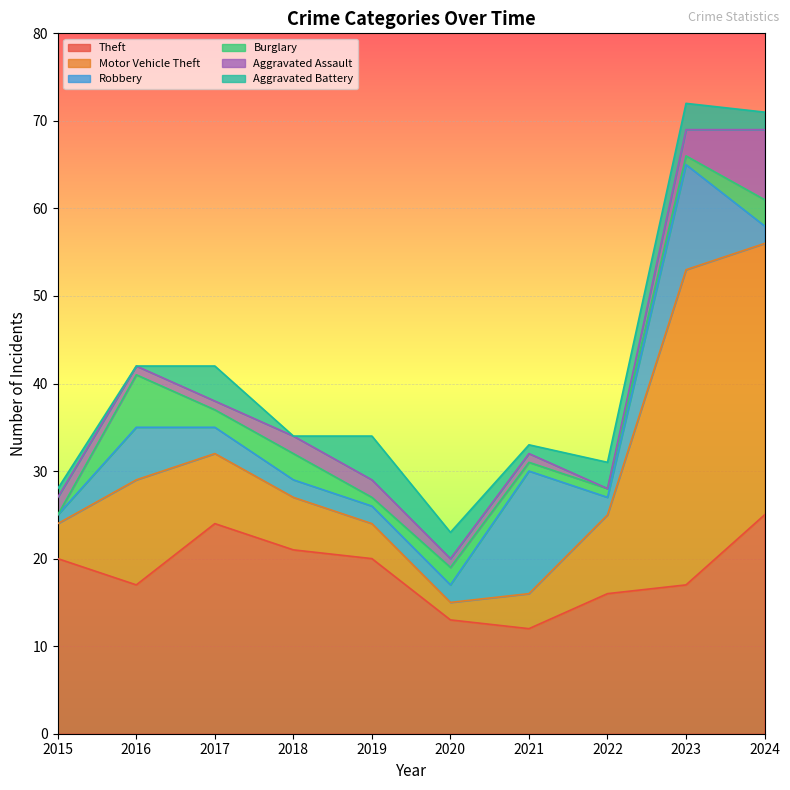

Rank the series at 2023 from lowest to highest value.

Burglary, Aggravated Assault, Aggravated Battery, Robbery, Theft, Motor Vehicle Theft